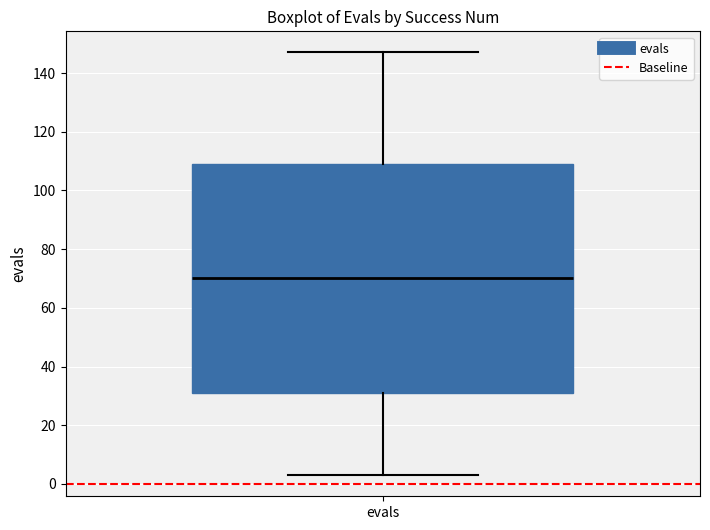

Where does the upper whisker of the box for evals end on the y-axis? The values are not printed on the chart, so give them approximately, as read against the axis.

148